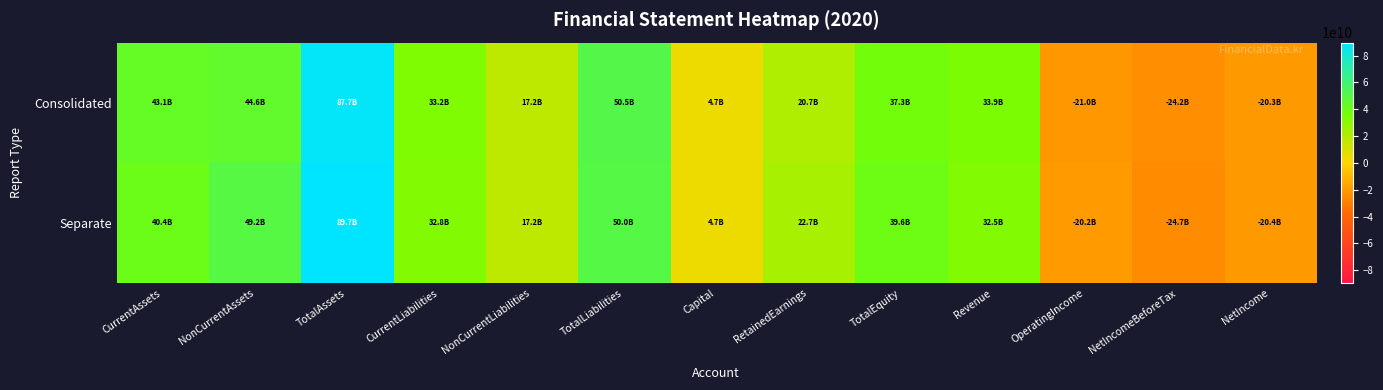

Which label corresponds to the smallest value in the chart?

NetIncomeBeforeTax